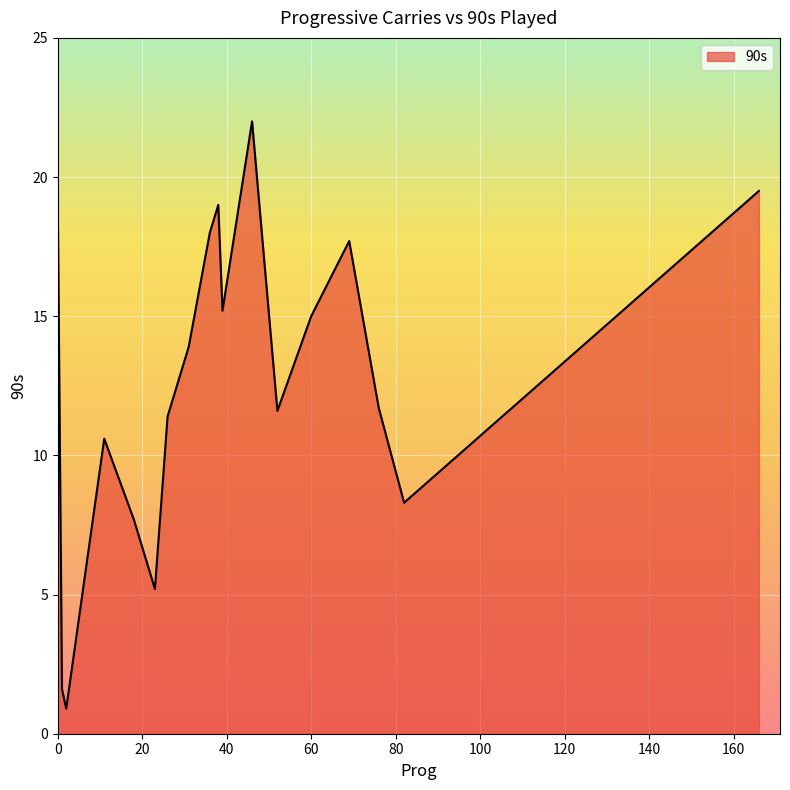

Rank the categories by value from lowest to highest.

0, 2, 1, 0, 23, 18, 82, 11, 26, 52, 76, 31, 60, 39, 69, 36, 38, 0, 166, 46